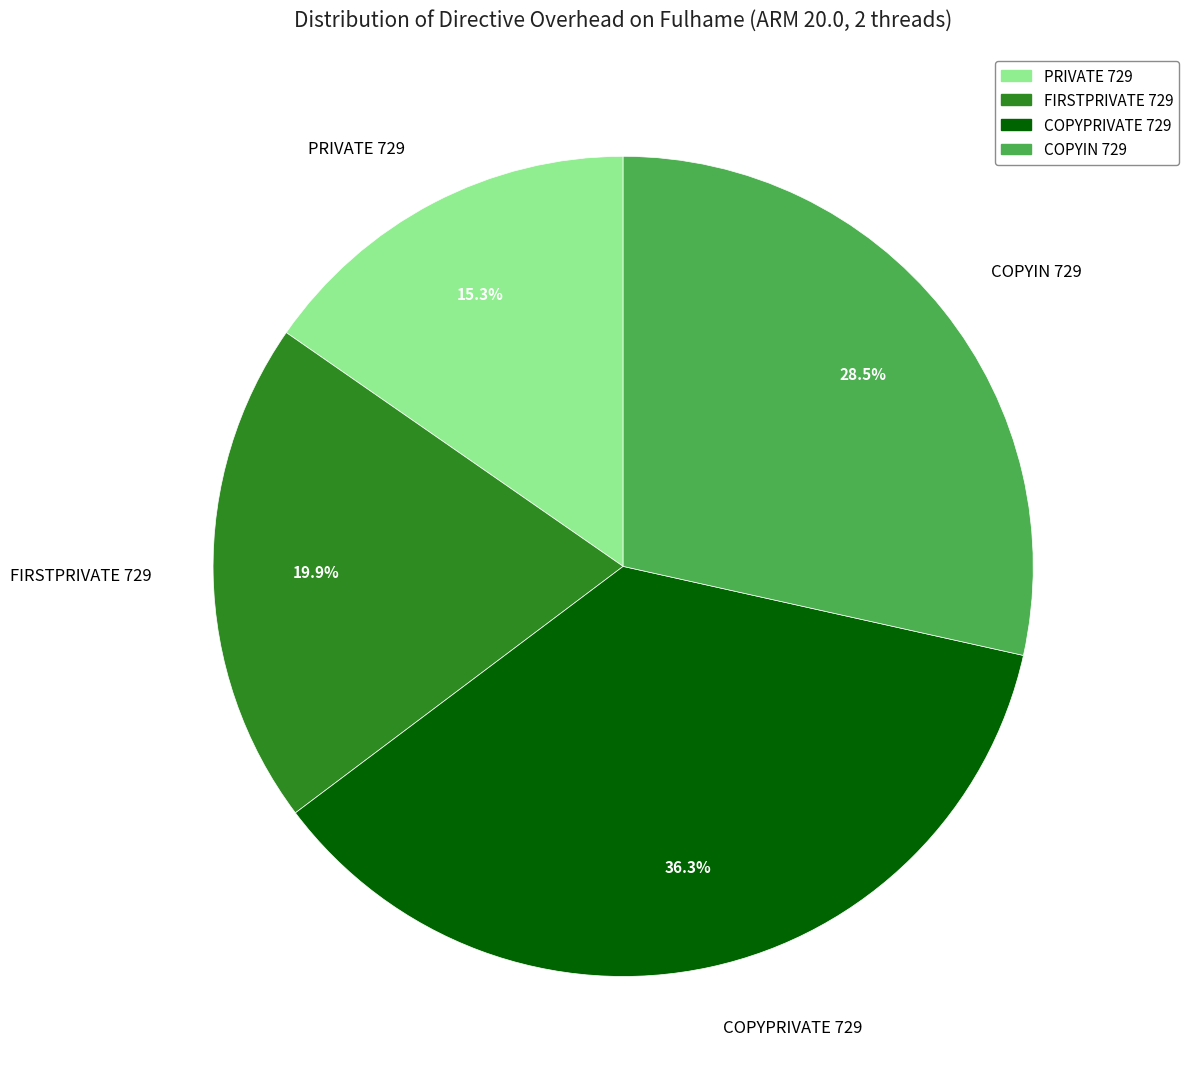

Approximately how many times larger is the value at COPYIN 729 compared to COPYPRIVATE 729?

0.8